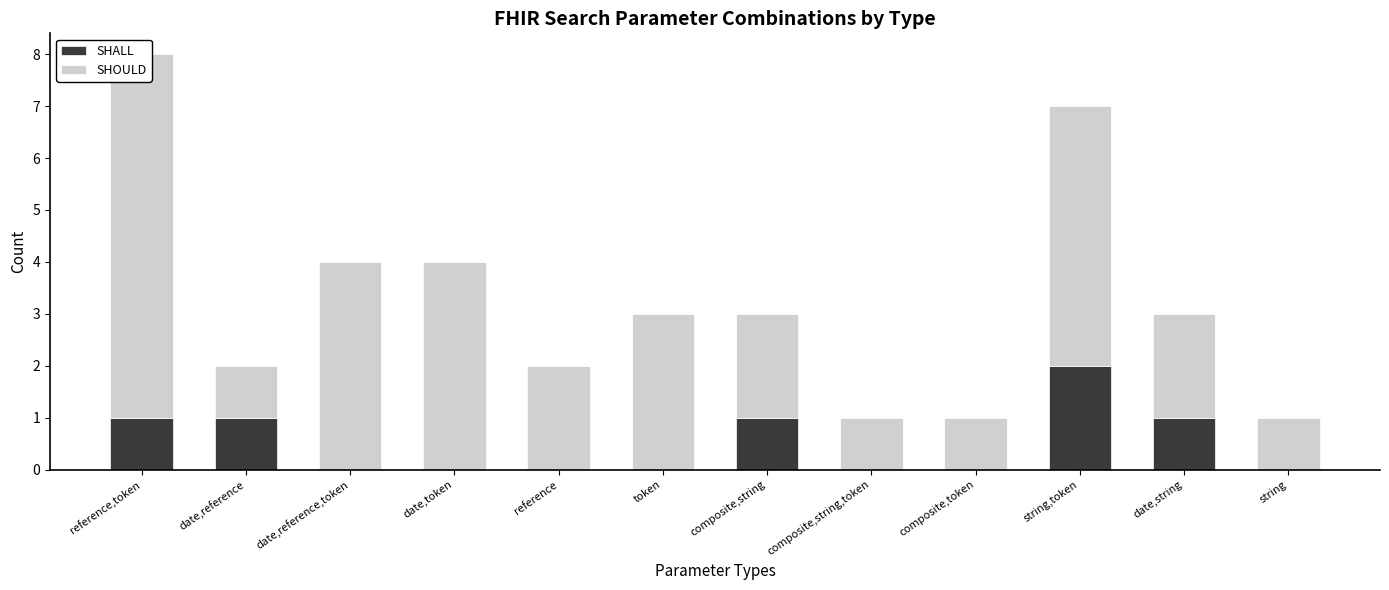

How many bars are there in total?

24